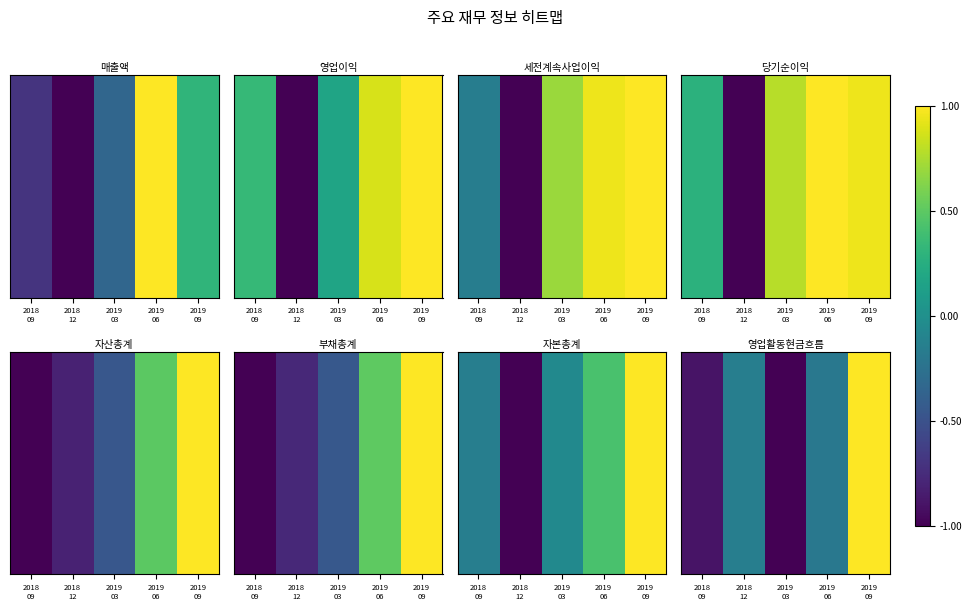

Count the number of data series in this chart.

1